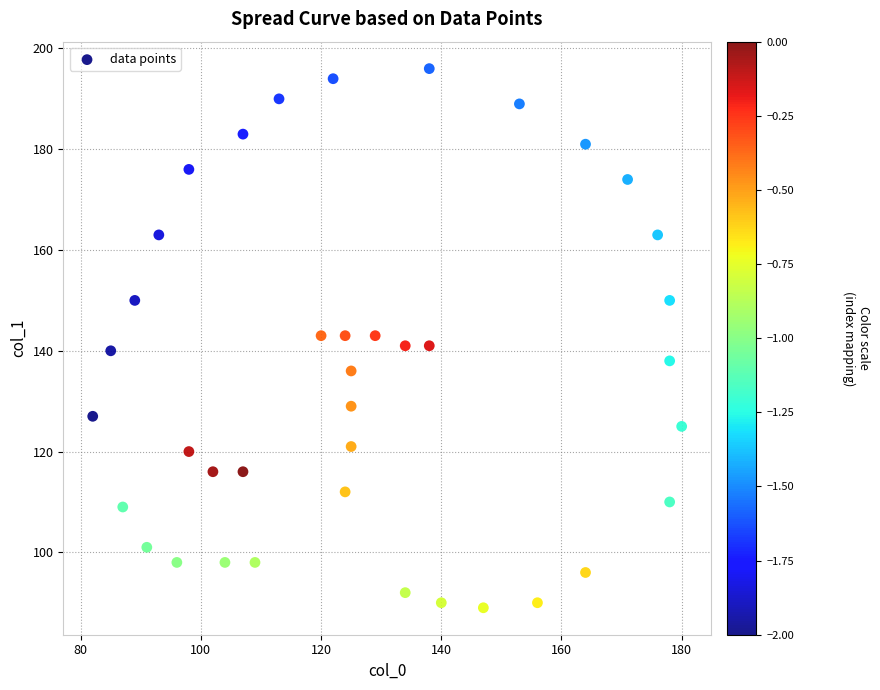

What is the range of Y values (max minus min)?

107